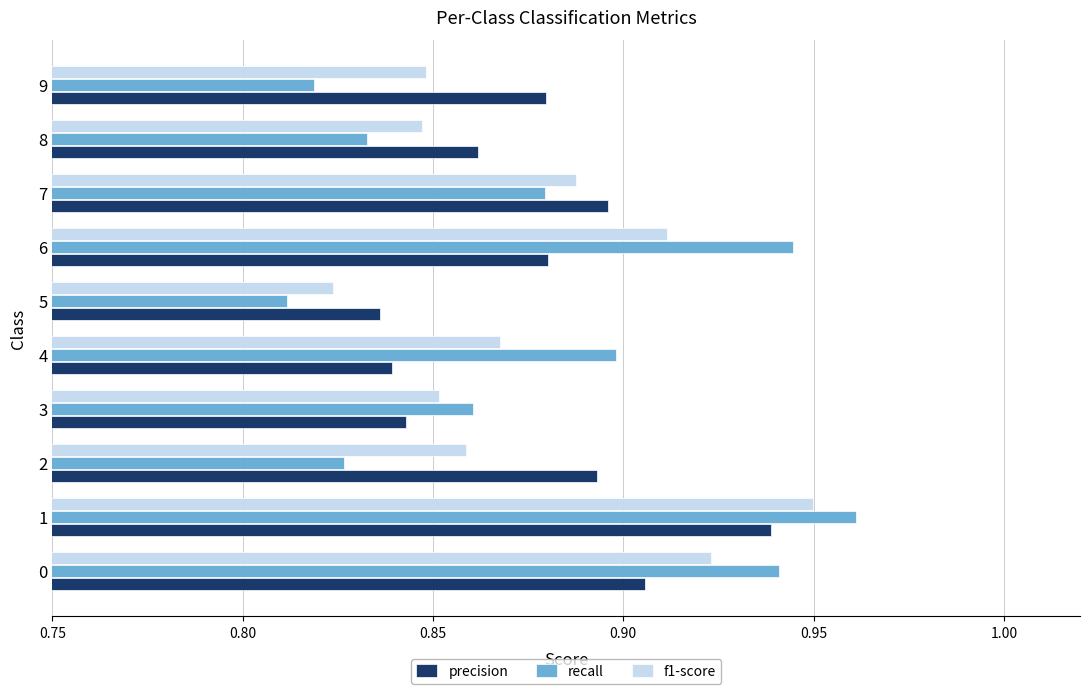

List the series in order of their peak value, lowest first.

precision, f1-score, recall